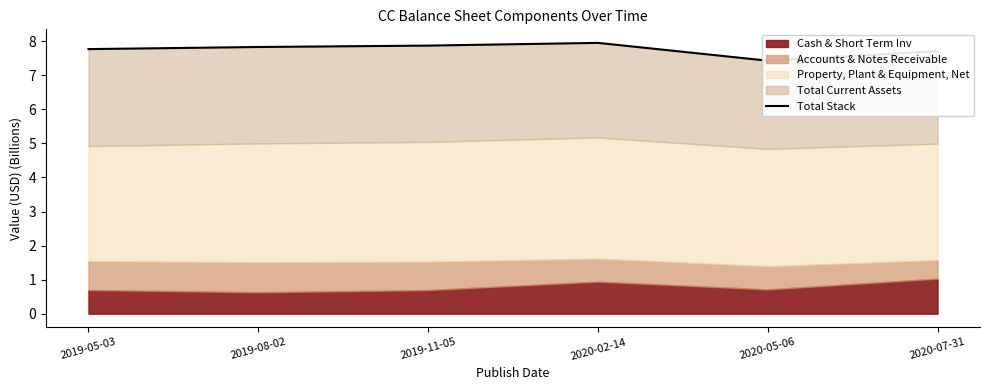

Reading left to right, what are all the values shown in this chart?

2019-05-03=7.8	2019-08-02=7.8	2019-11-05=7.9	2020-02-14=8.0	2020-05-06=7.4	2020-07-31=7.7